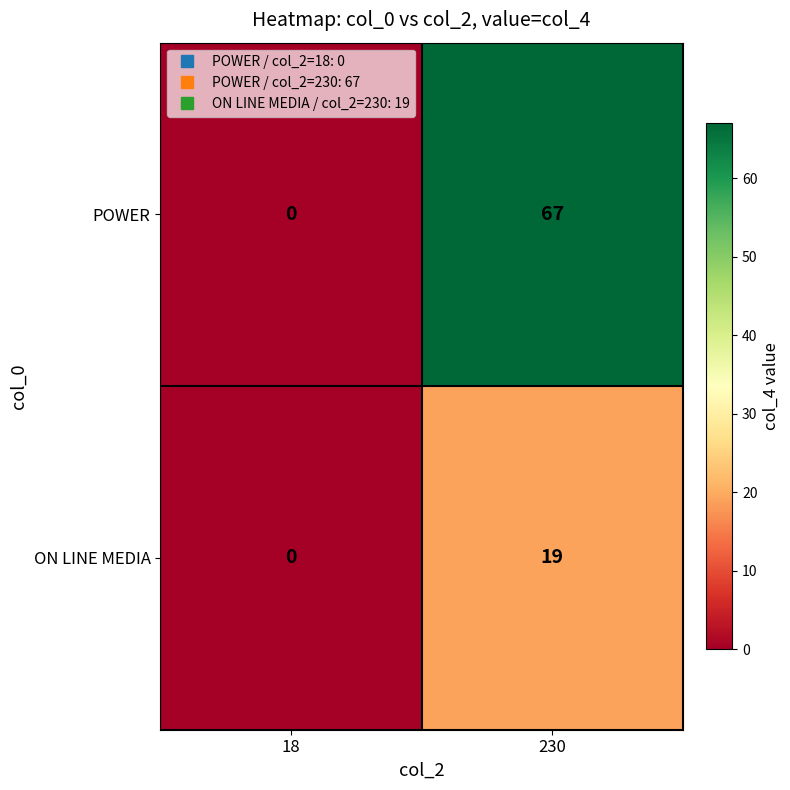

Rank the series by their maximum value, from highest to lowest.

POWER, ON LINE MEDIA